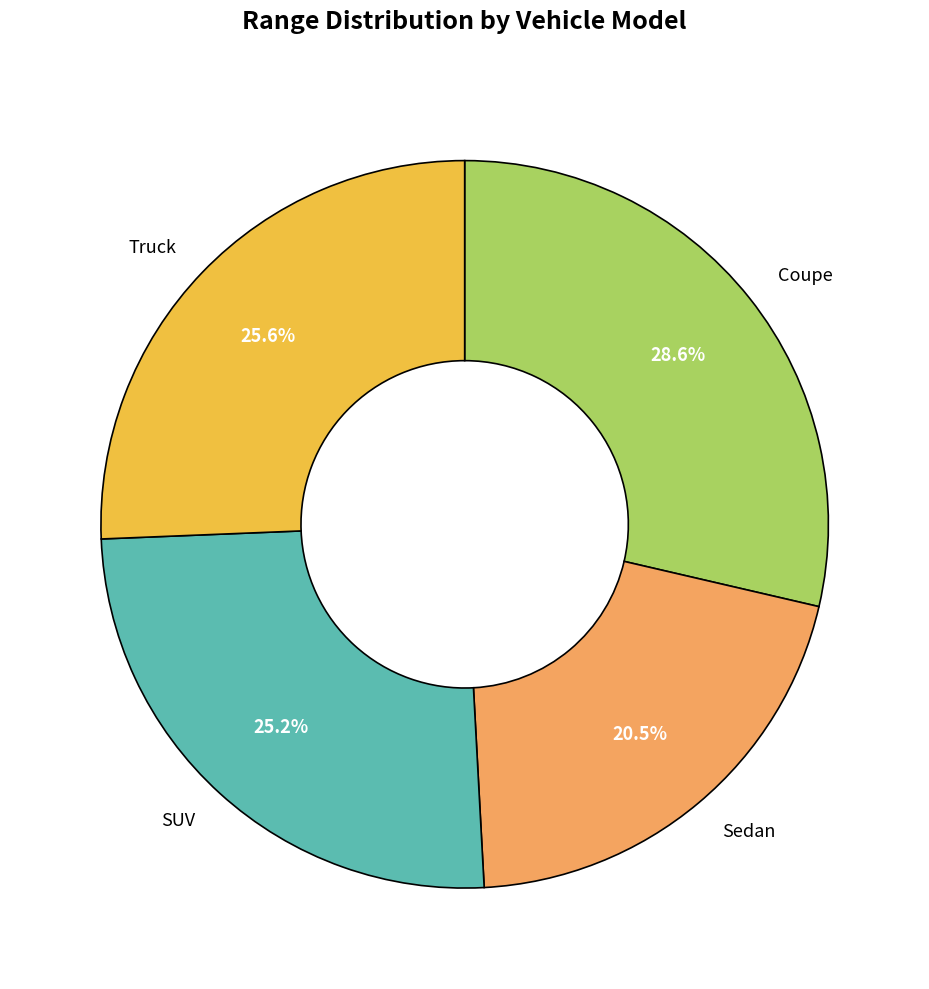

Which has a higher value, Sedan or Truck?

Truck